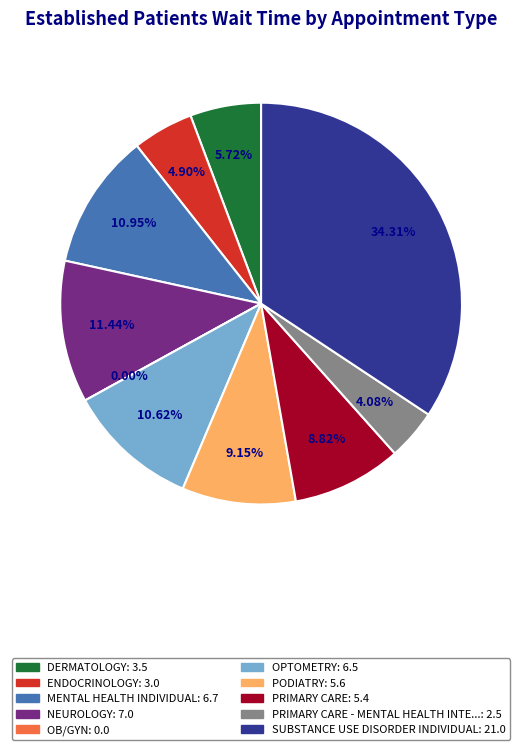

Count the number of slices in the pie.

10